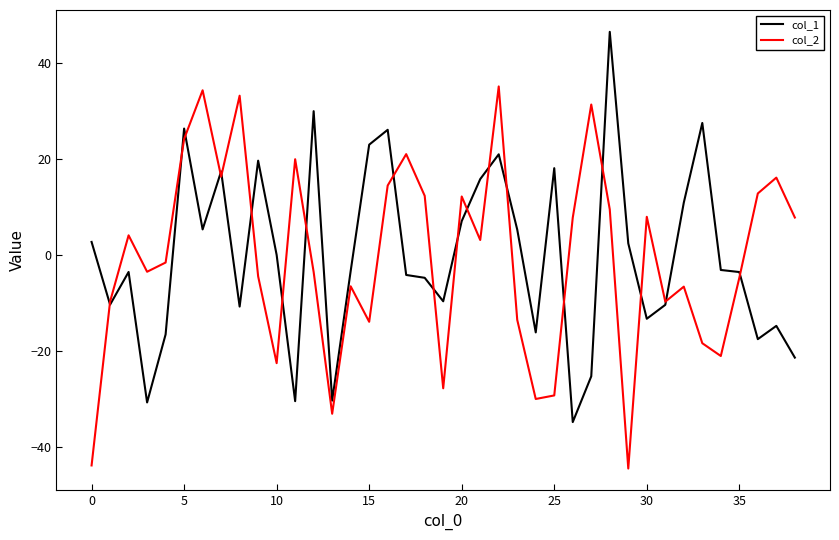

What is the maximum value shown in the chart?

46.4